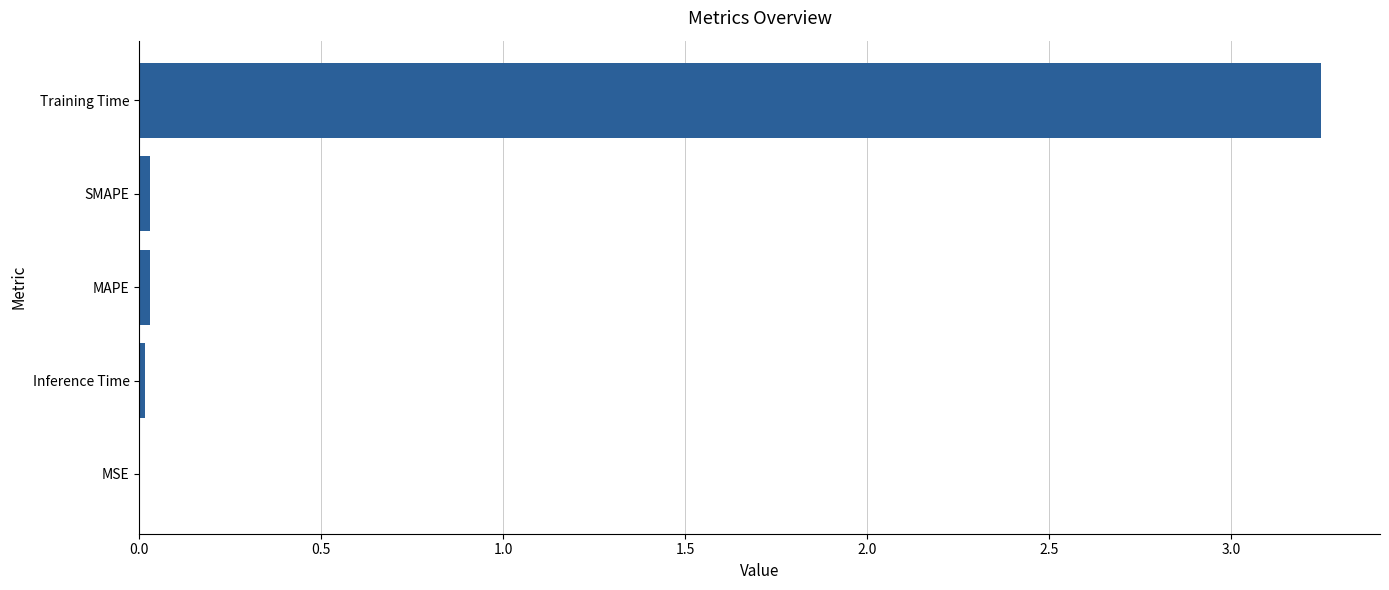

Are the bars grouped side by side (vs. stacked)?

No